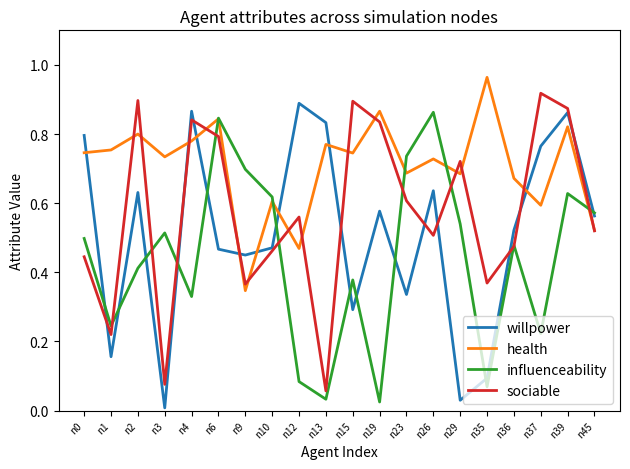

Which series has the widest spread of values?

willpower